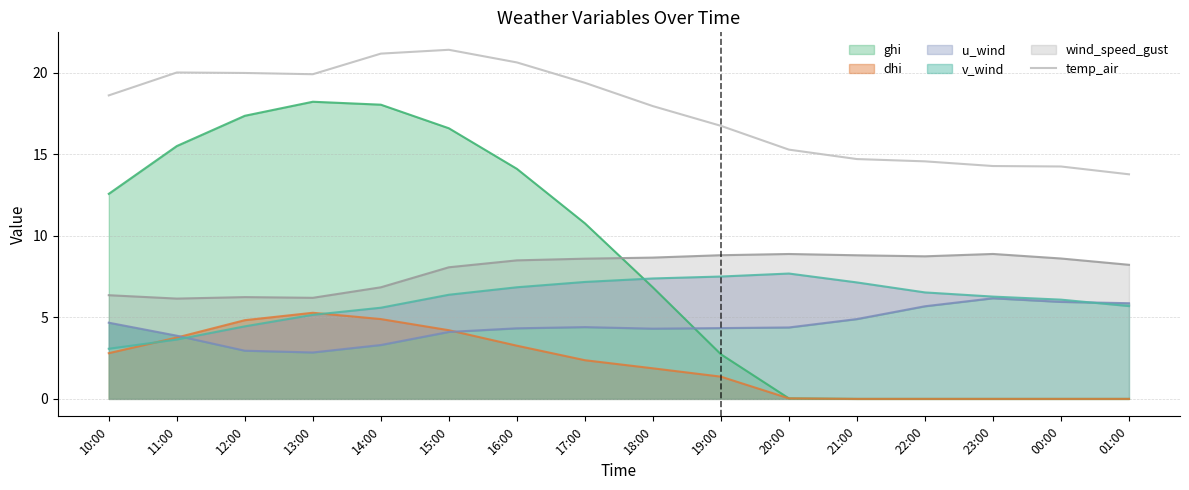

At which category does the data reach its first local valley?

13:00